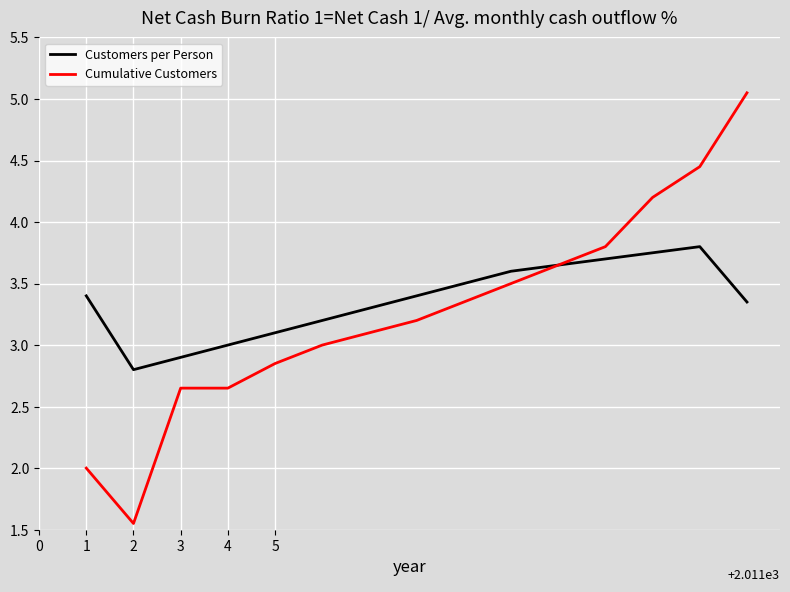

List the series in order of their peak value, lowest first.

Customers per Person, Cumulative Customers